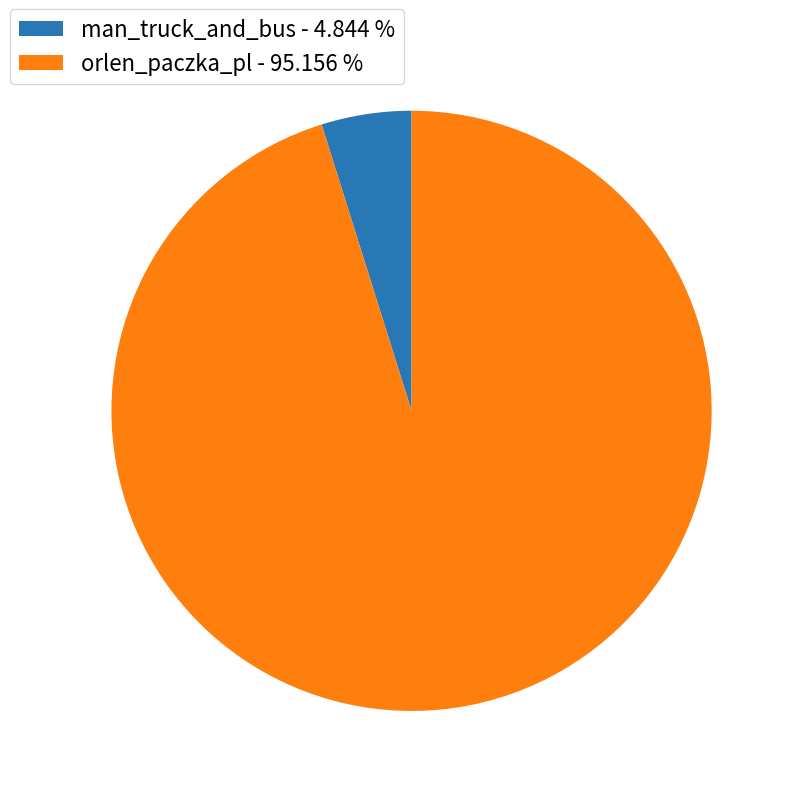

Combined, do orlen_paczka_pl - 95.156 % and man_truck_and_bus - 4.844 % account for over 50%?

Yes